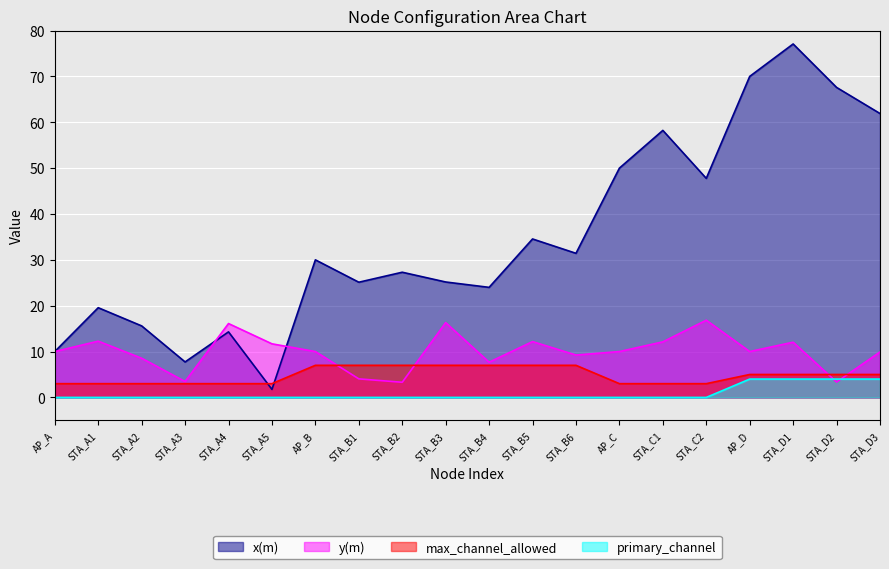

The value of x(m) at STA_D3 is 61.9. True or false?

True